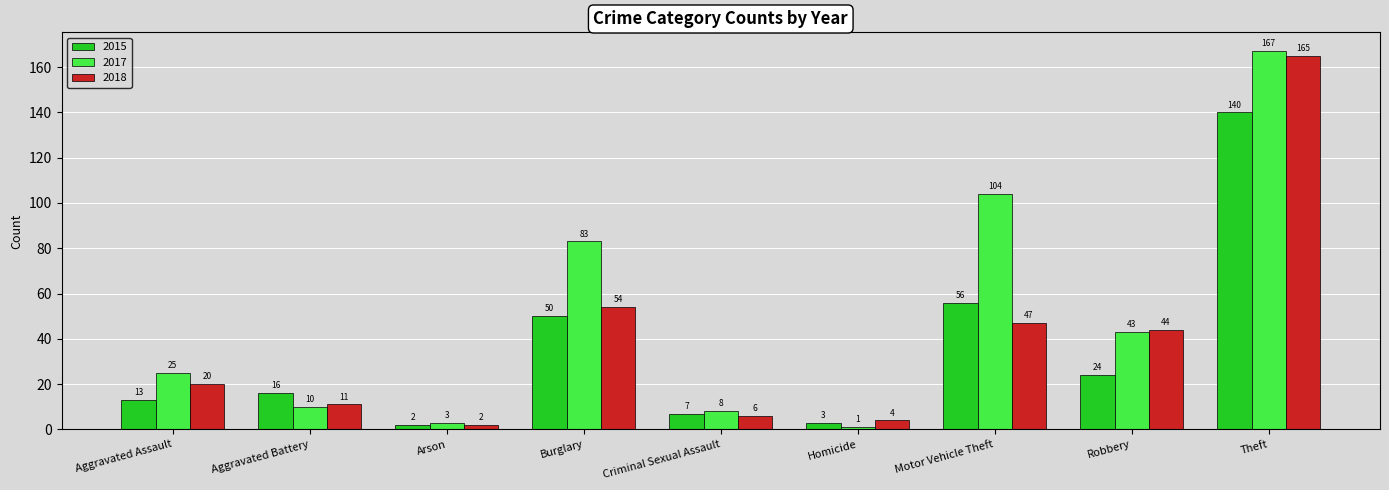

Is it true that 2017 equals 43 at Robbery?

True